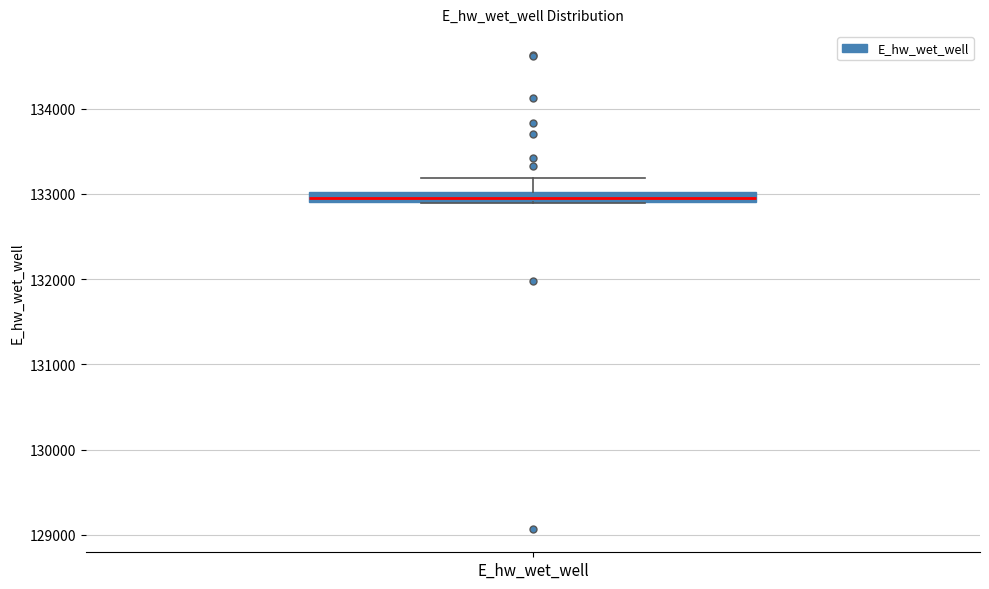

Where is the upper edge of the box for E_hw_wet_well on the y-axis? The values are not printed on the chart, so give them approximately, as read against the axis.

133000